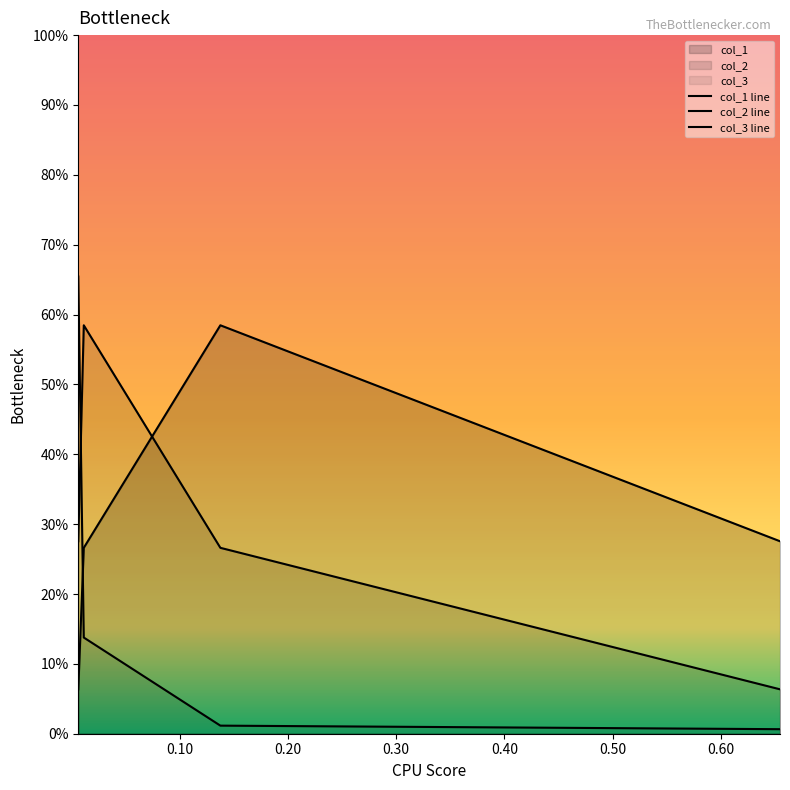

Does the chart display data point markers on the line(s)?

No